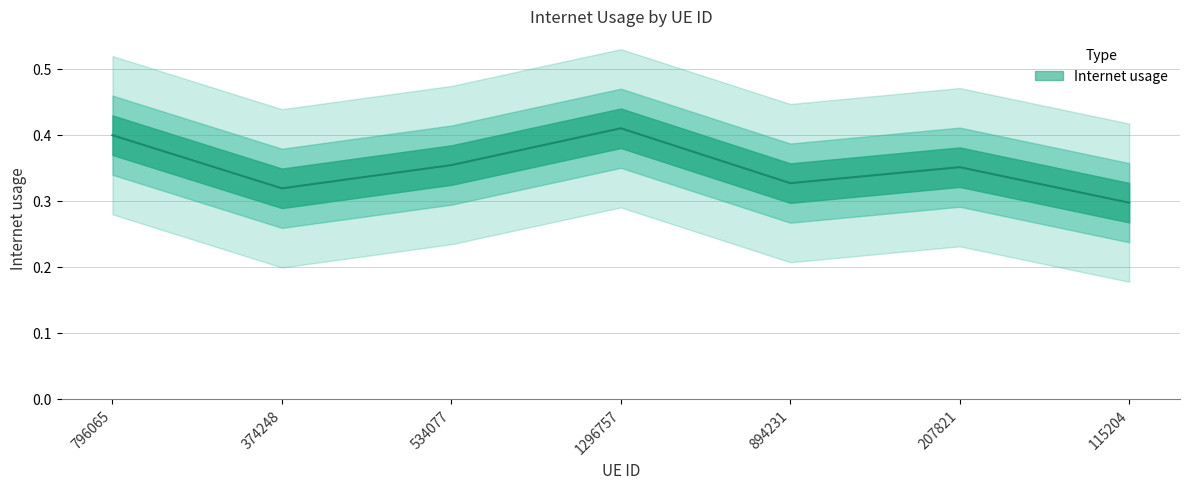

What is the label of the 5th point from the left?

894231